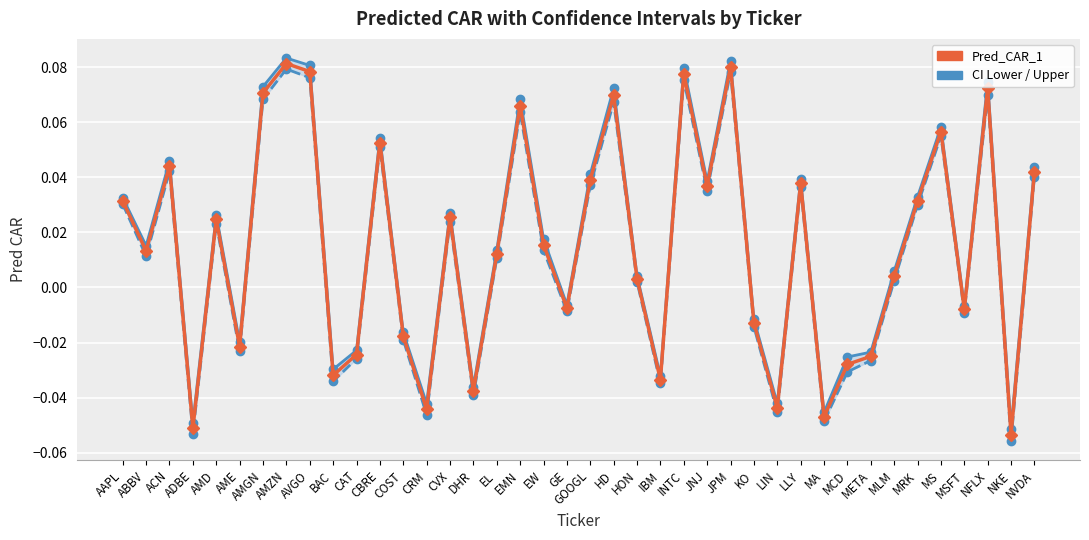

True or false: CI Upper and CI Lower cross at least once.

False